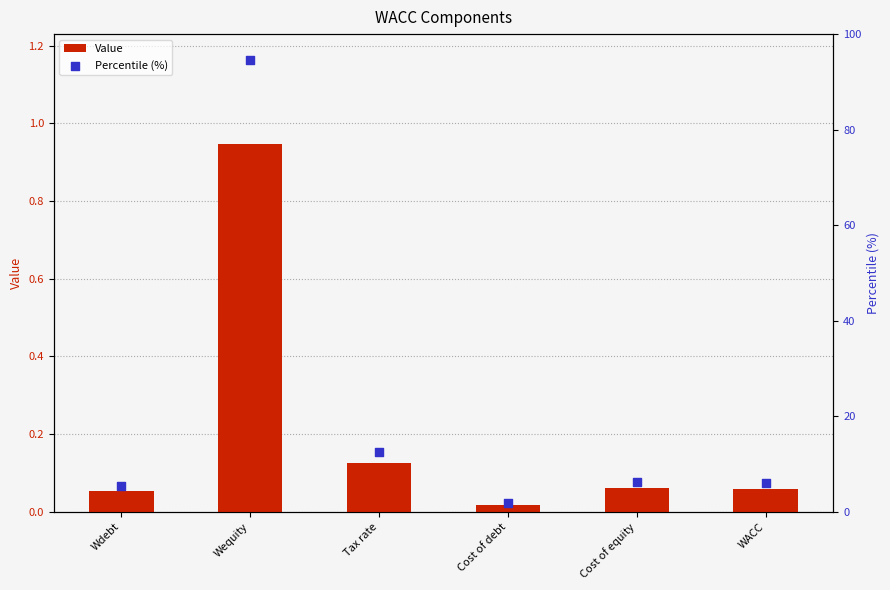

What are all the series names shown in the legend?

Value, Percentile (%)